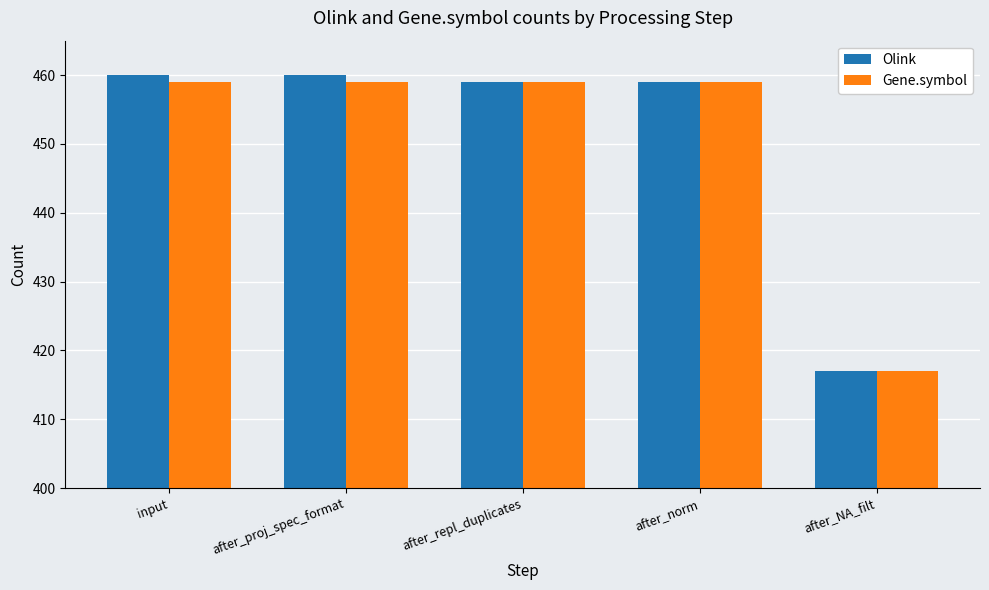

Which series has the largest range (max minus min)?

Olink